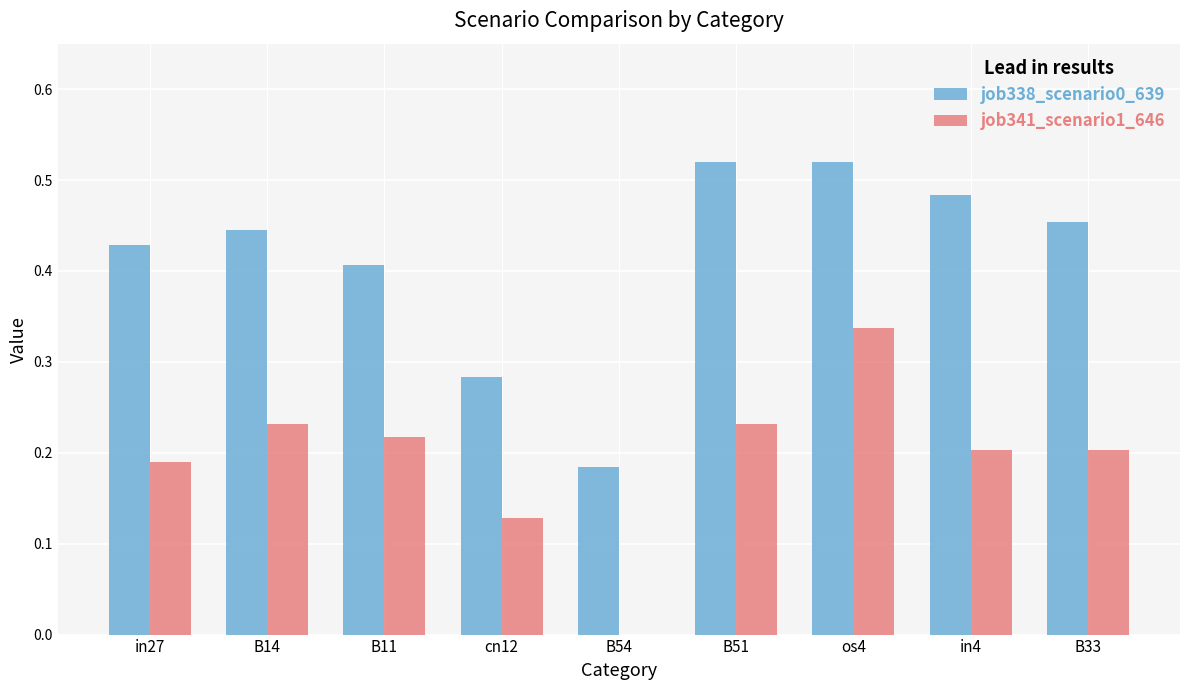

At which category is the sum across all series the highest?

os4